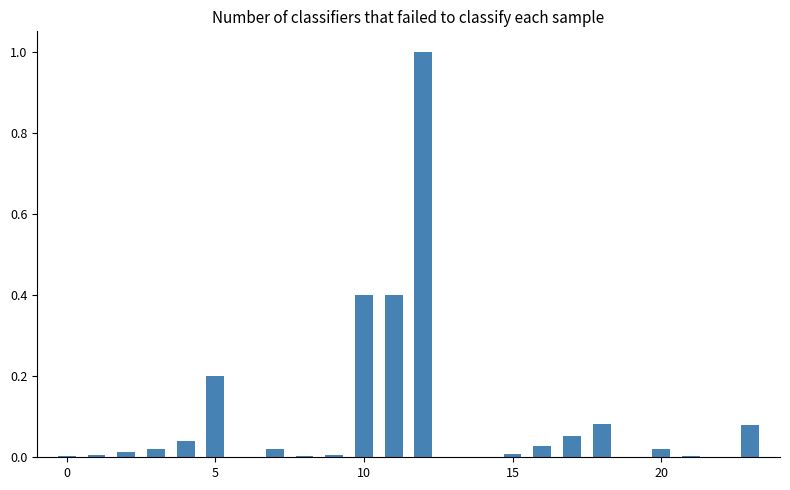

What is the greatest value displayed?

1.0